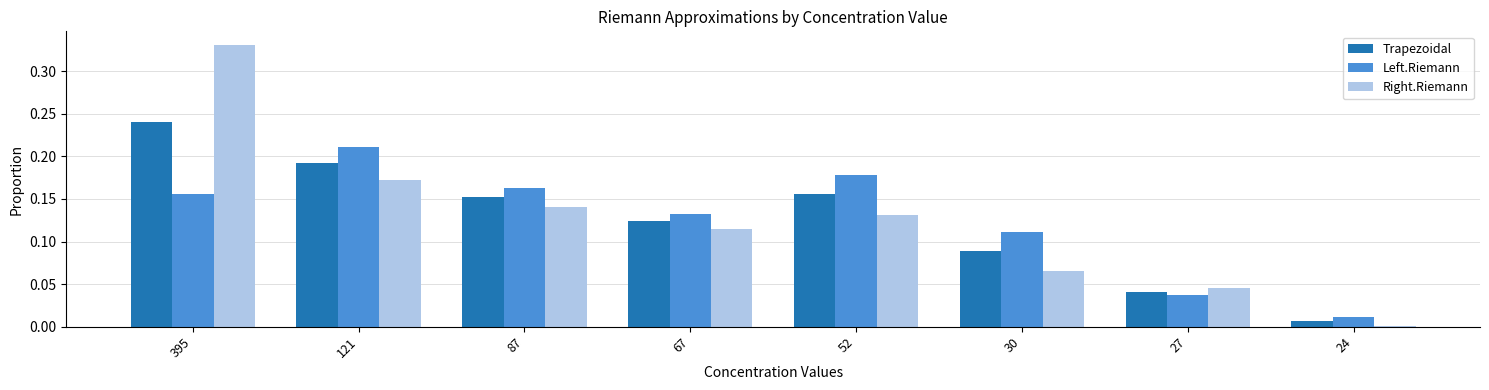

At which label does Right.Riemann reach its peak?

395